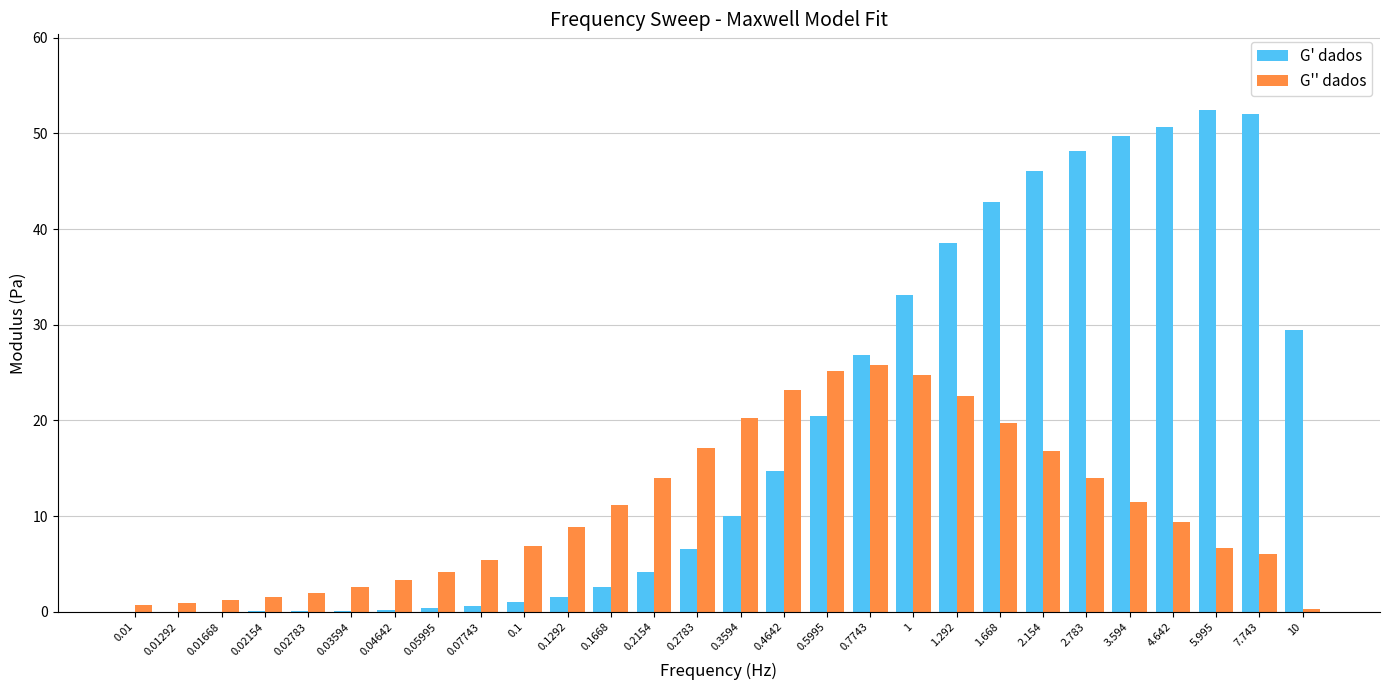

What are all the series names shown in the legend?

G' dados, G'' dados